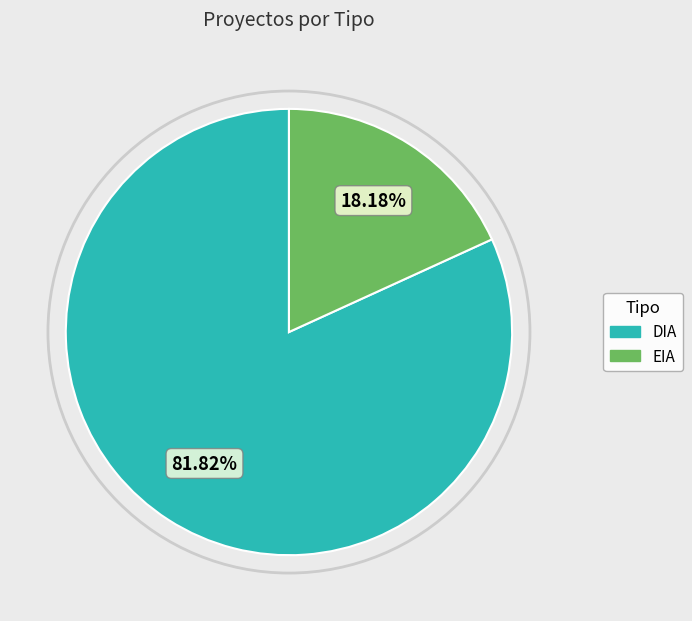

Rank the categories by value from lowest to highest.

EIA, DIA